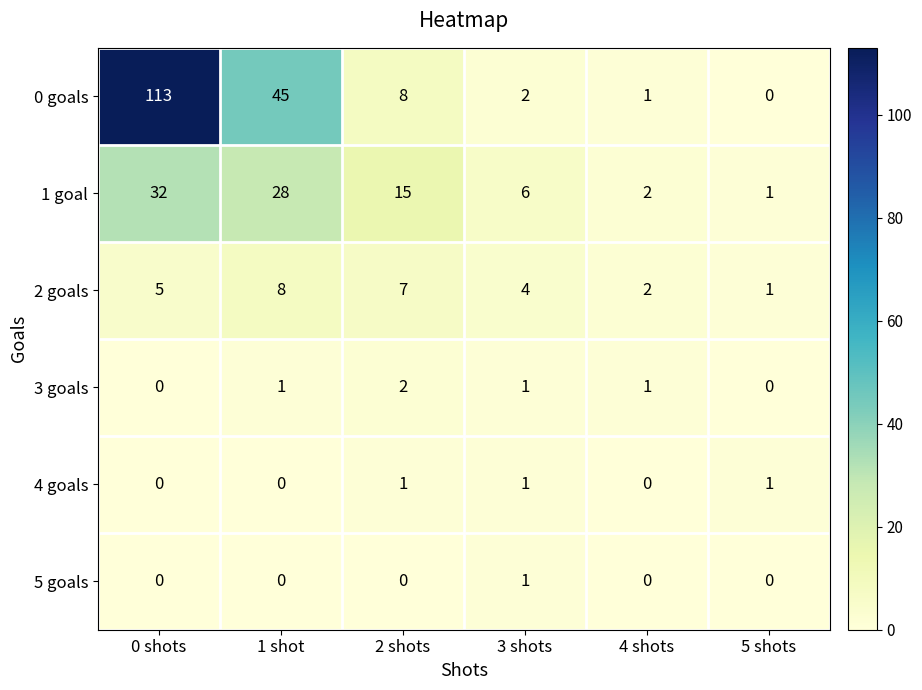

List the labels in order of 0 goals value, largest first.

0 shots, 1 shot, 2 shots, 3 shots, 4 shots, 5 shots